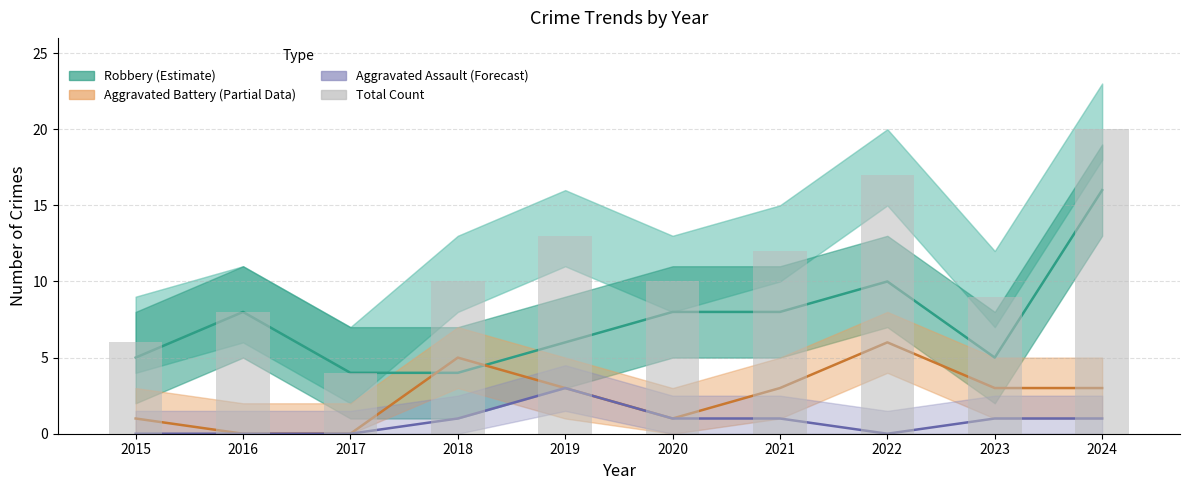

Are the bars horizontal?

No